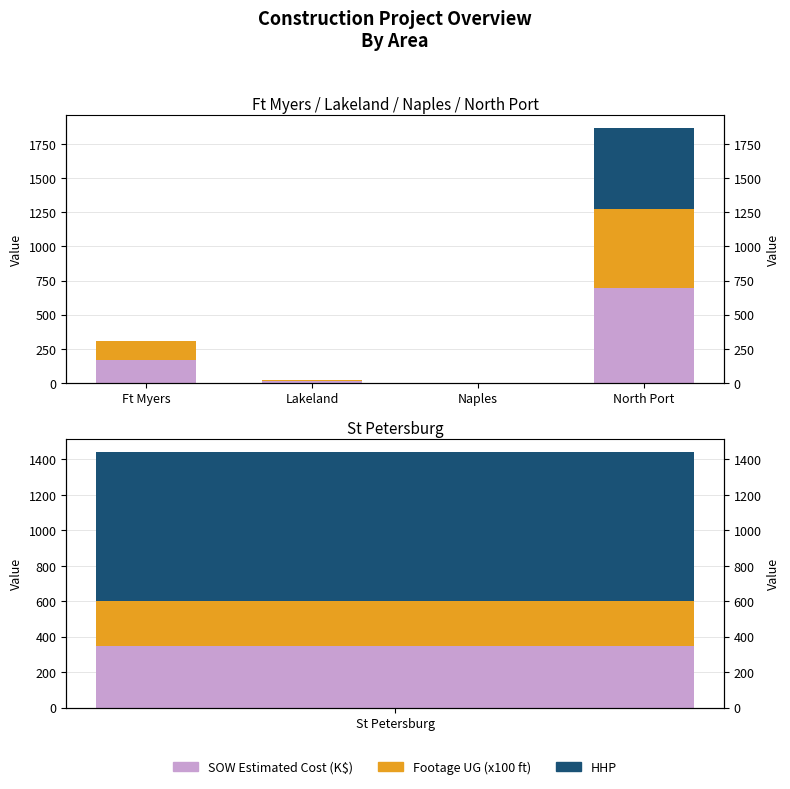

Reading left to right, extract all data points from this chart.

SOW Estimated Cost (K$): Ft Myers=169.9	Lakeland=12.9	Naples=1.3	North Port=694.8
Footage UG (x100 ft): Ft Myers=134.1	Lakeland=8.8	Naples=0.7	North Port=582.0
HHP: Ft Myers=0.0	Lakeland=0.0	Naples=0.0	North Port=593.0